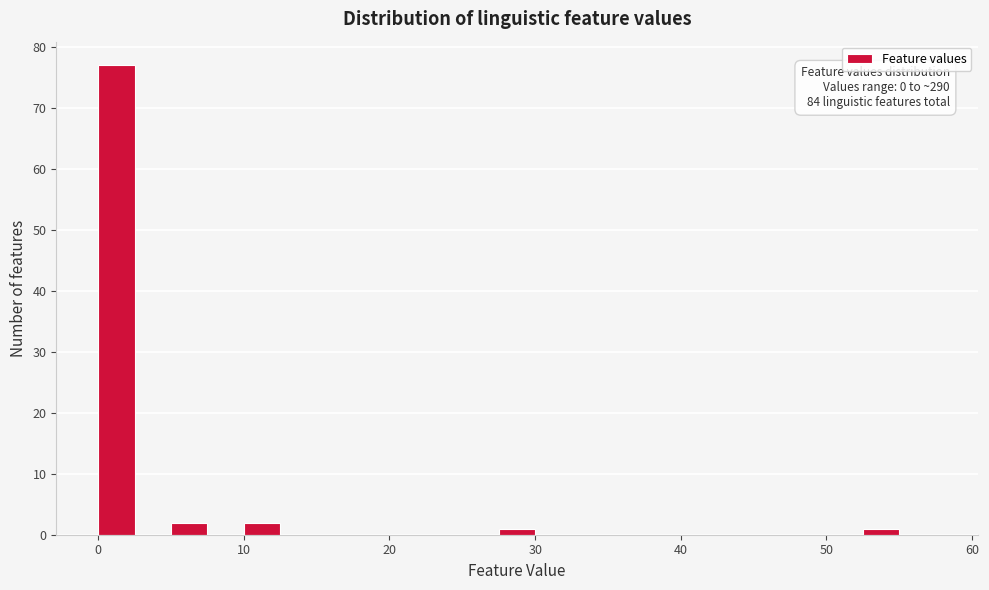

Around what value on the x-axis is the tallest bar? Give the approximate position of its centre, as read against the axis.

1